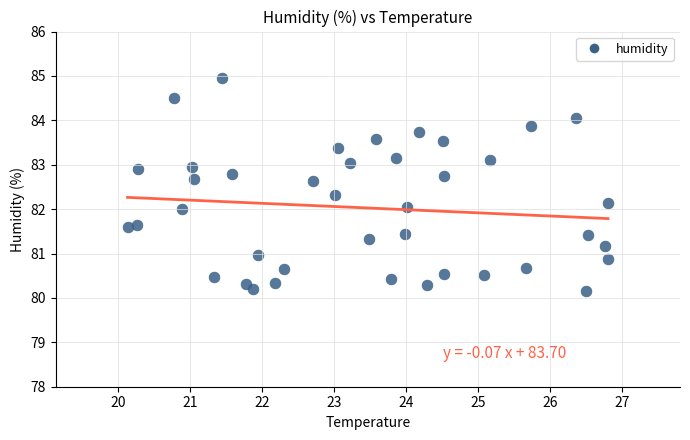

What is the range of Y values (max minus min)?

4.8